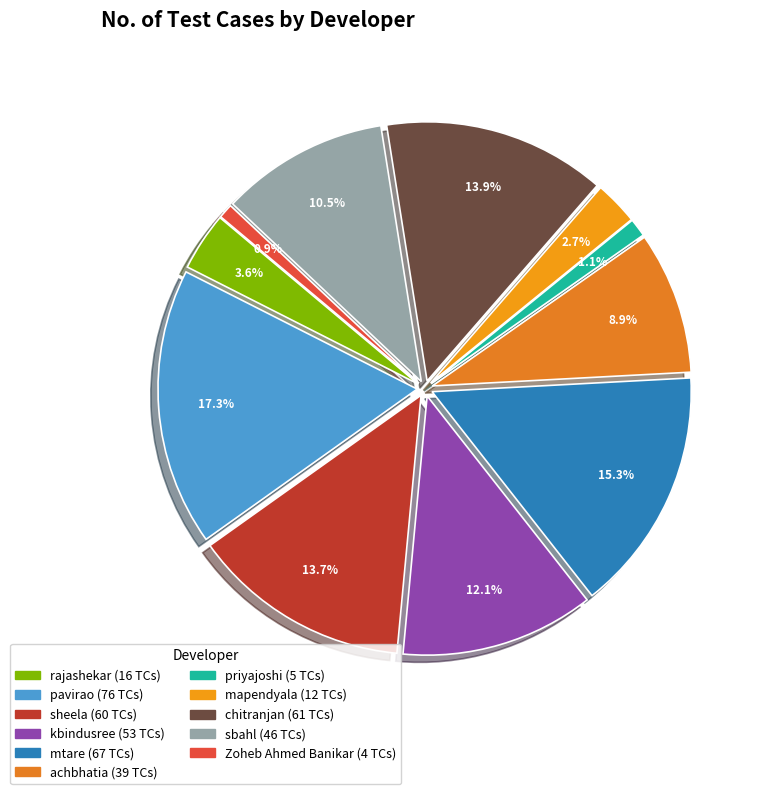

True or false: sheela accounts for 3% of the total.

False